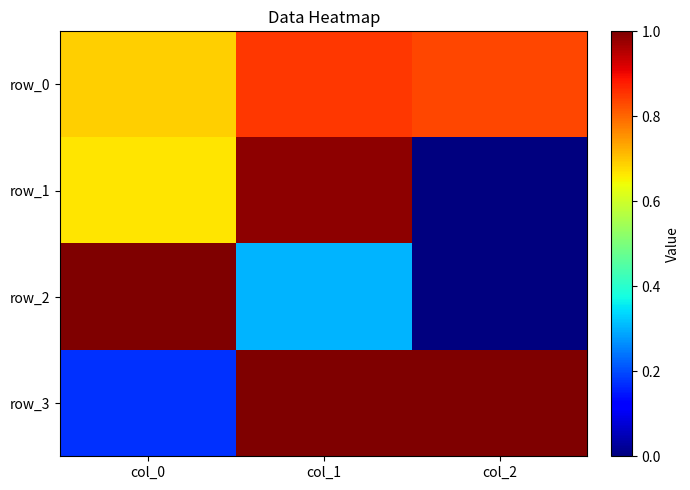

Rank the series by their maximum value, from lowest to highest.

row_0, row_1, row_2, row_3